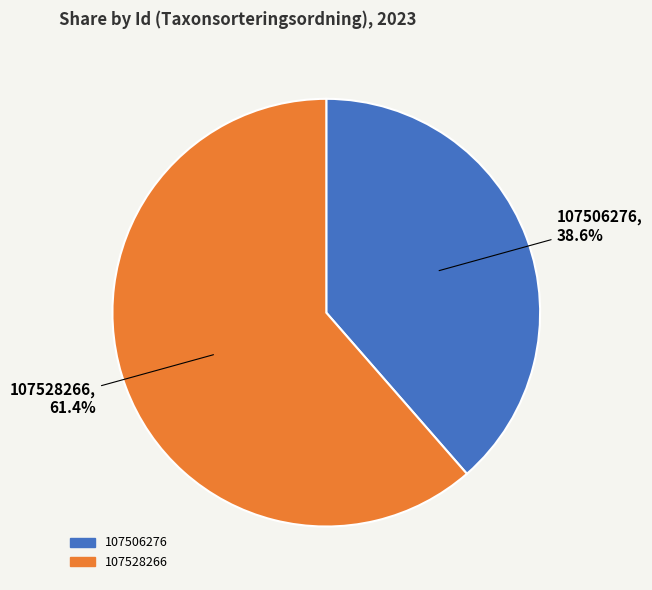

To the nearest percent, what percentage of the pie is 107528266?

61%